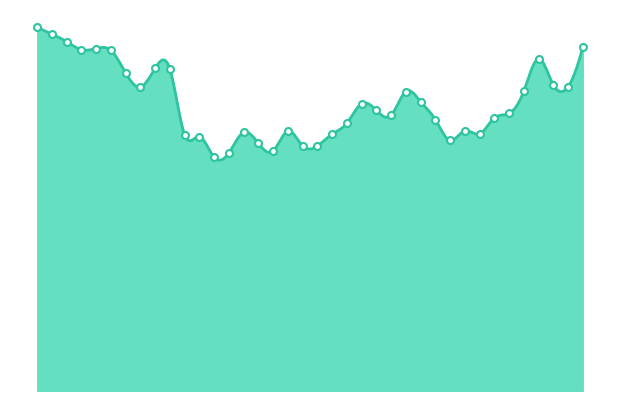

Approximately how many times larger is the value at 11/24 compared to 12/28?

1.2